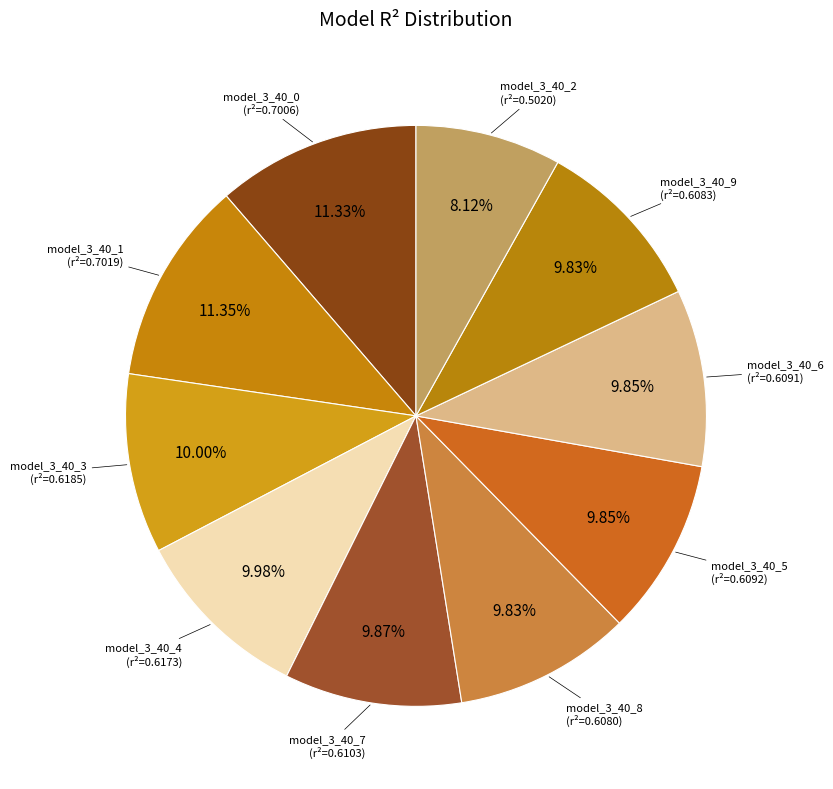

Which slice is the smallest?

model_3_40_2